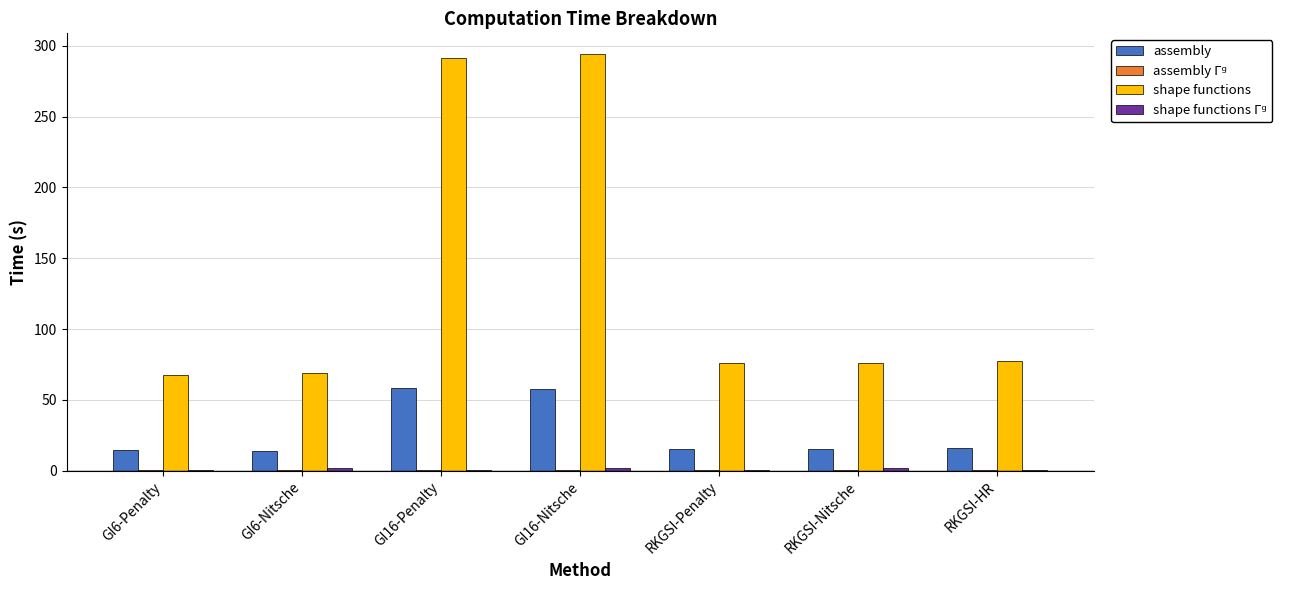

What is the maximum value shown in the chart?

294.0